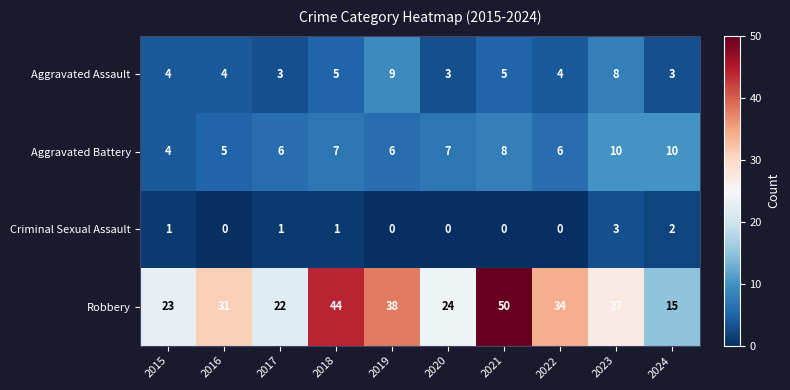

What value does the Aggravated Assault series have at 2017?

3